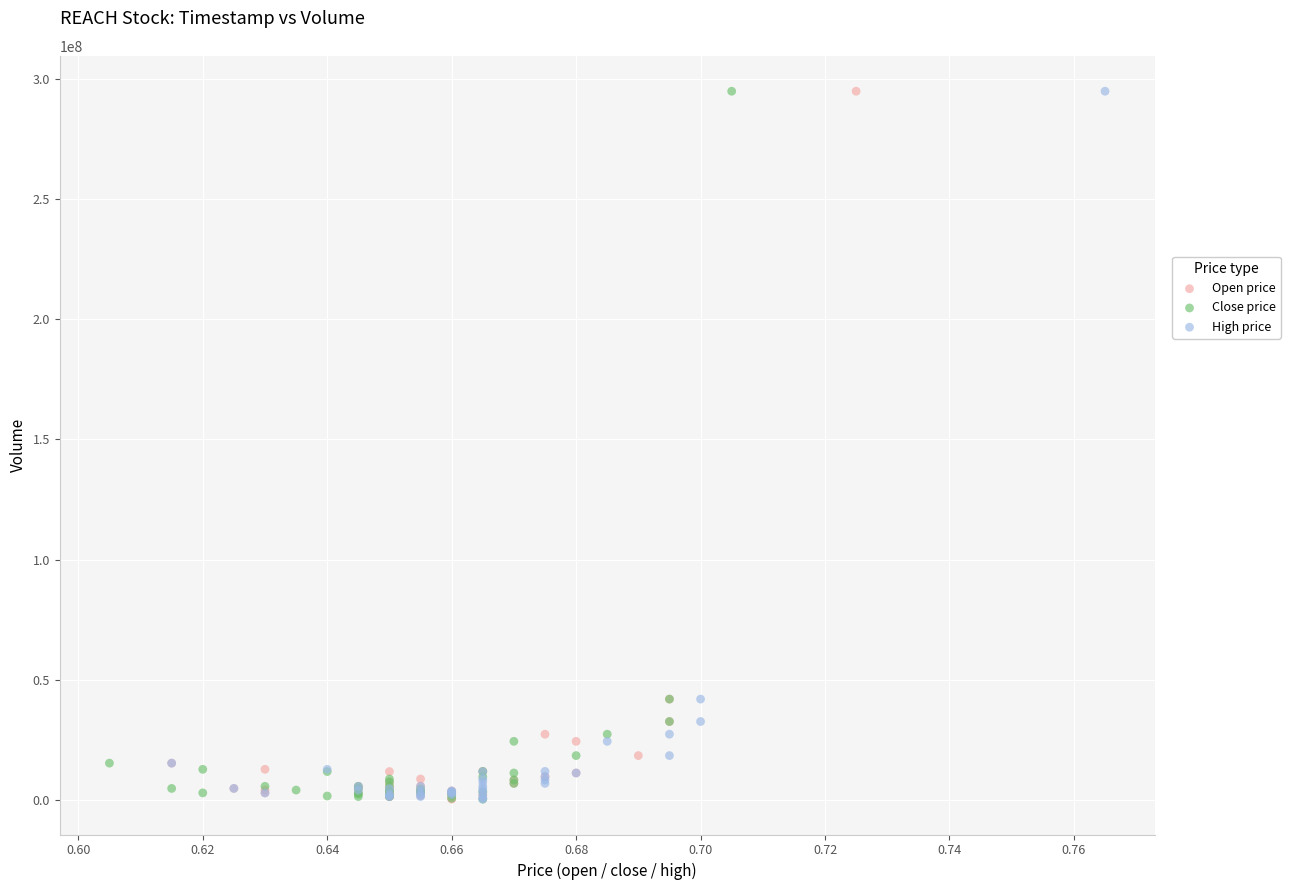

What are all the series names shown in the legend?

Open price, Close price, High price